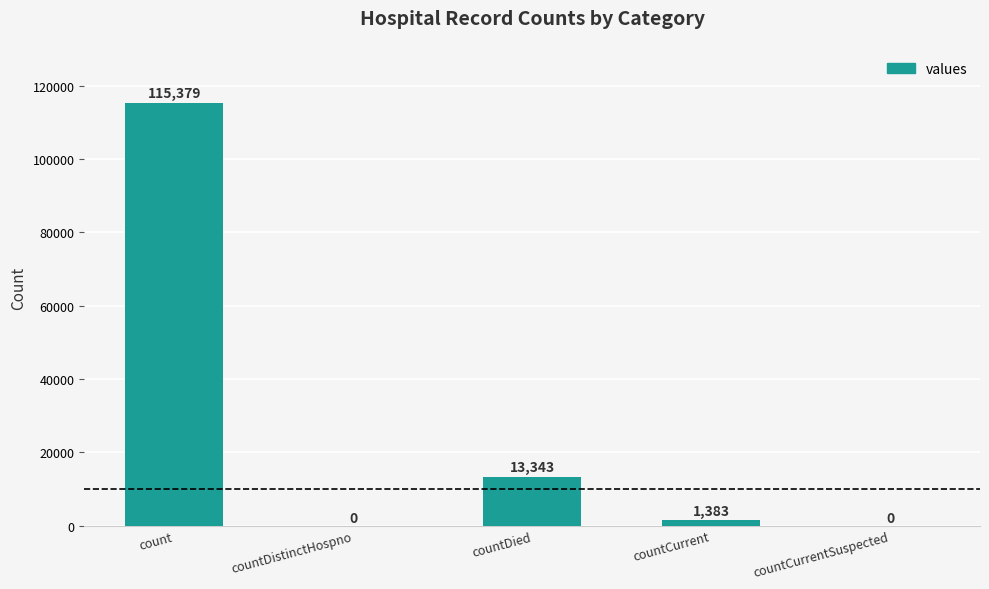

Reading left to right, transcribe all the data shown in this chart.

count=115379	countDistinctHospno=0	countDied=13343	countCurrent=1383	countCurrentSuspected=0